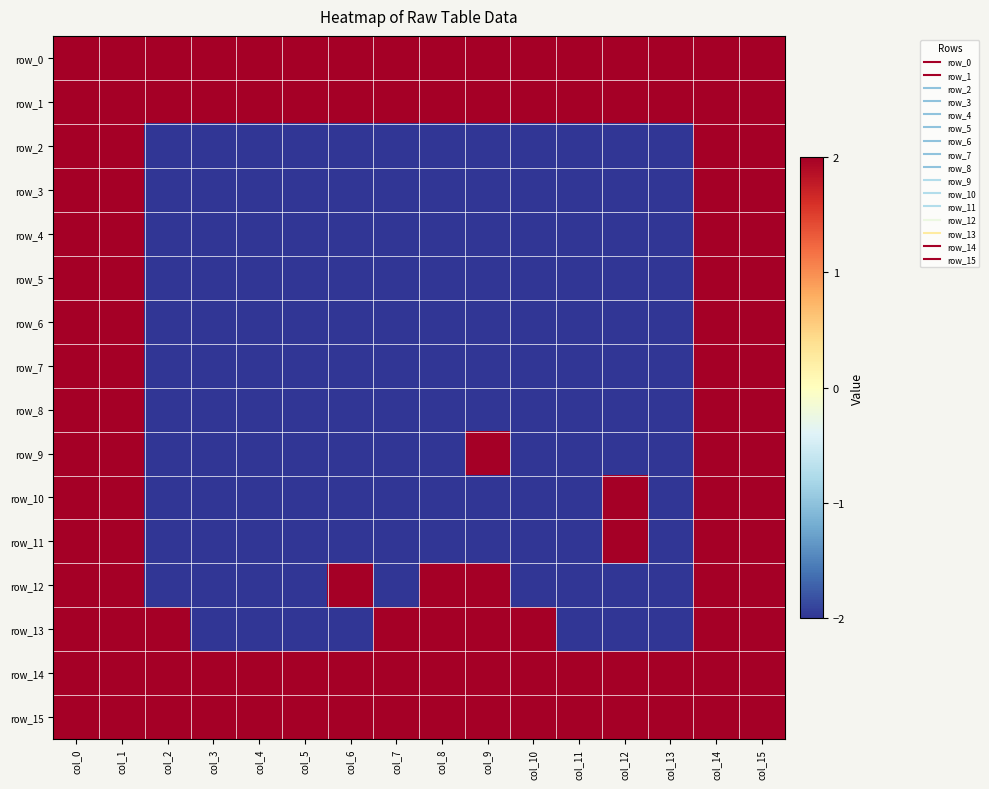

Reading right to left, list all the values displayed in this chart.

row_0: col_15=2	col_14=2	col_13=2	col_12=2	col_11=2	col_10=2	col_9=2	col_8=2	col_7=2	col_6=2	col_5=2	col_4=2	col_3=2	col_2=2	col_1=2	col_0=2
row_1: col_15=2	col_14=2	col_13=2	col_12=2	col_11=2	col_10=2	col_9=2	col_8=2	col_7=2	col_6=2	col_5=2	col_4=2	col_3=2	col_2=2	col_1=2	col_0=2
row_2: col_15=2	col_14=2	col_13=-2	col_12=-2	col_11=-2	col_10=-2	col_9=-2	col_8=-2	col_7=-2	col_6=-2	col_5=-2	col_4=-2	col_3=-2	col_2=-2	col_1=2	col_0=2
row_3: col_15=2	col_14=2	col_13=-2	col_12=-2	col_11=-2	col_10=-2	col_9=-2	col_8=-2	col_7=-2	col_6=-2	col_5=-2	col_4=-2	col_3=-2	col_2=-2	col_1=2	col_0=2
row_4: col_15=2	col_14=2	col_13=-2	col_12=-2	col_11=-2	col_10=-2	col_9=-2	col_8=-2	col_7=-2	col_6=-2	col_5=-2	col_4=-2	col_3=-2	col_2=-2	col_1=2	col_0=2
row_5: col_15=2	col_14=2	col_13=-2	col_12=-2	col_11=-2	col_10=-2	col_9=-2	col_8=-2	col_7=-2	col_6=-2	col_5=-2	col_4=-2	col_3=-2	col_2=-2	col_1=2	col_0=2
row_6: col_15=2	col_14=2	col_13=-2	col_12=-2	col_11=-2	col_10=-2	col_9=-2	col_8=-2	col_7=-2	col_6=-2	col_5=-2	col_4=-2	col_3=-2	col_2=-2	col_1=2	col_0=2
row_7: col_15=2	col_14=2	col_13=-2	col_12=-2	col_11=-2	col_10=-2	col_9=-2	col_8=-2	col_7=-2	col_6=-2	col_5=-2	col_4=-2	col_3=-2	col_2=-2	col_1=2	col_0=2
row_8: col_15=2	col_14=2	col_13=-2	col_12=-2	col_11=-2	col_10=-2	col_9=-2	col_8=-2	col_7=-2	col_6=-2	col_5=-2	col_4=-2	col_3=-2	col_2=-2	col_1=2	col_0=2
row_9: col_15=2	col_14=2	col_13=-2	col_12=-2	col_11=-2	col_10=-2	col_9=2	col_8=-2	col_7=-2	col_6=-2	col_5=-2	col_4=-2	col_3=-2	col_2=-2	col_1=2	col_0=2
row_10: col_15=2	col_14=2	col_13=-2	col_12=2	col_11=-2	col_10=-2	col_9=-2	col_8=-2	col_7=-2	col_6=-2	col_5=-2	col_4=-2	col_3=-2	col_2=-2	col_1=2	col_0=2
row_11: col_15=2	col_14=2	col_13=-2	col_12=2	col_11=-2	col_10=-2	col_9=-2	col_8=-2	col_7=-2	col_6=-2	col_5=-2	col_4=-2	col_3=-2	col_2=-2	col_1=2	col_0=2
row_12: col_15=2	col_14=2	col_13=-2	col_12=-2	col_11=-2	col_10=-2	col_9=2	col_8=2	col_7=-2	col_6=2	col_5=-2	col_4=-2	col_3=-2	col_2=-2	col_1=2	col_0=2
row_13: col_15=2	col_14=2	col_13=-2	col_12=-2	col_11=-2	col_10=2	col_9=2	col_8=2	col_7=2	col_6=-2	col_5=-2	col_4=-2	col_3=-2	col_2=2	col_1=2	col_0=2
row_14: col_15=2	col_14=2	col_13=2	col_12=2	col_11=2	col_10=2	col_9=2	col_8=2	col_7=2	col_6=2	col_5=2	col_4=2	col_3=2	col_2=2	col_1=2	col_0=2
row_15: col_15=2	col_14=2	col_13=2	col_12=2	col_11=2	col_10=2	col_9=2	col_8=2	col_7=2	col_6=2	col_5=2	col_4=2	col_3=2	col_2=2	col_1=2	col_0=2